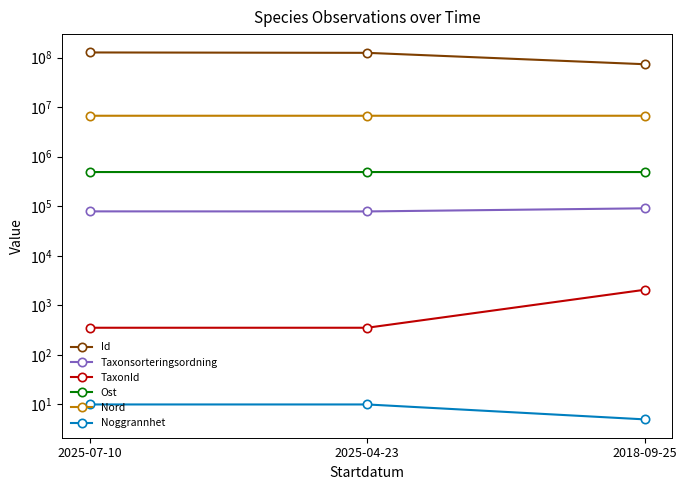

What is the label of the 1st point from the right?

2025-07-10